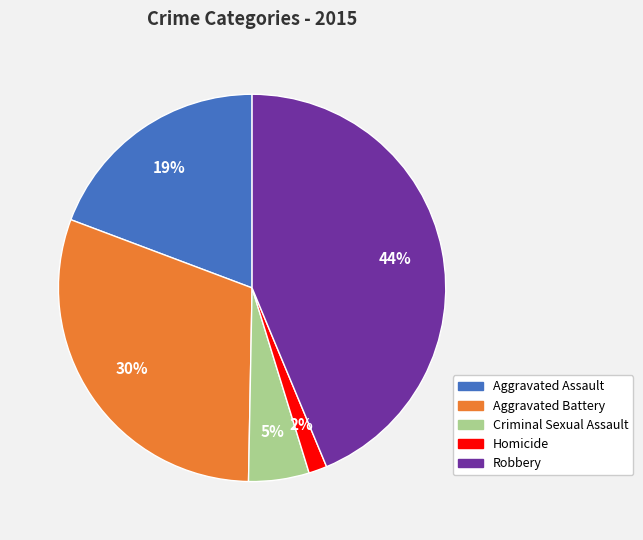

To the nearest percent, what is the difference between the Aggravated Assault and Criminal Sexual Assault slice percentages?

14%